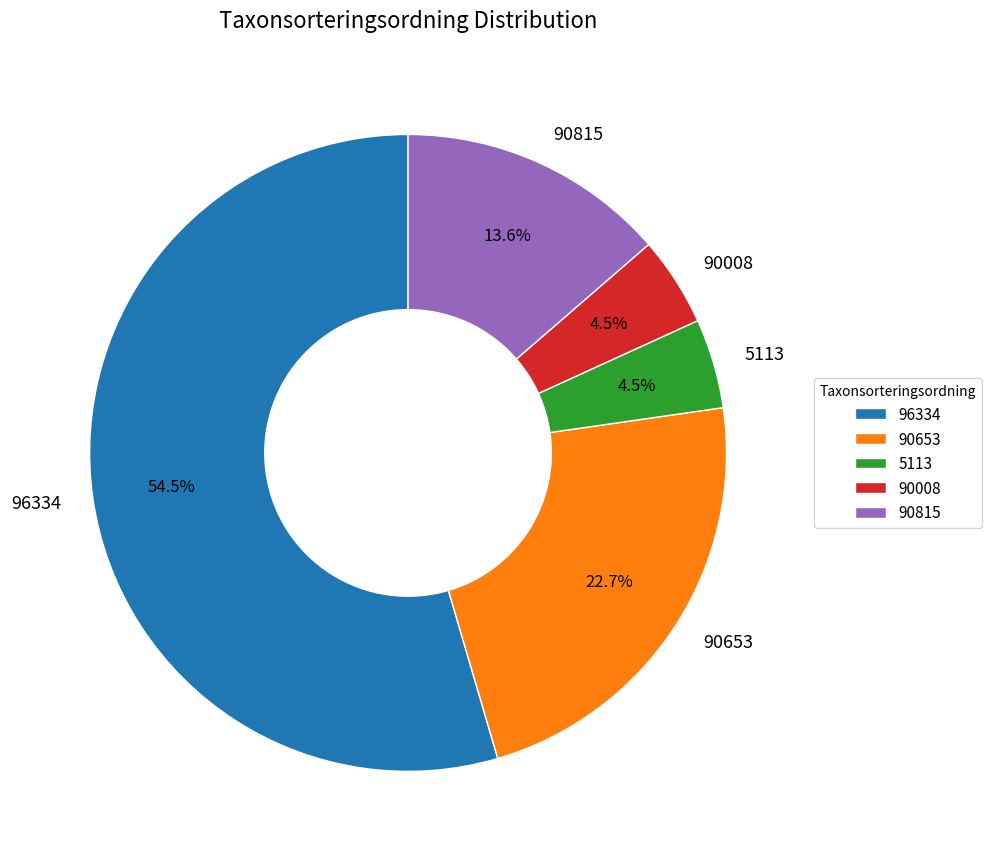

What is the ratio of the value at 90815 to the value at 5113?

3.0